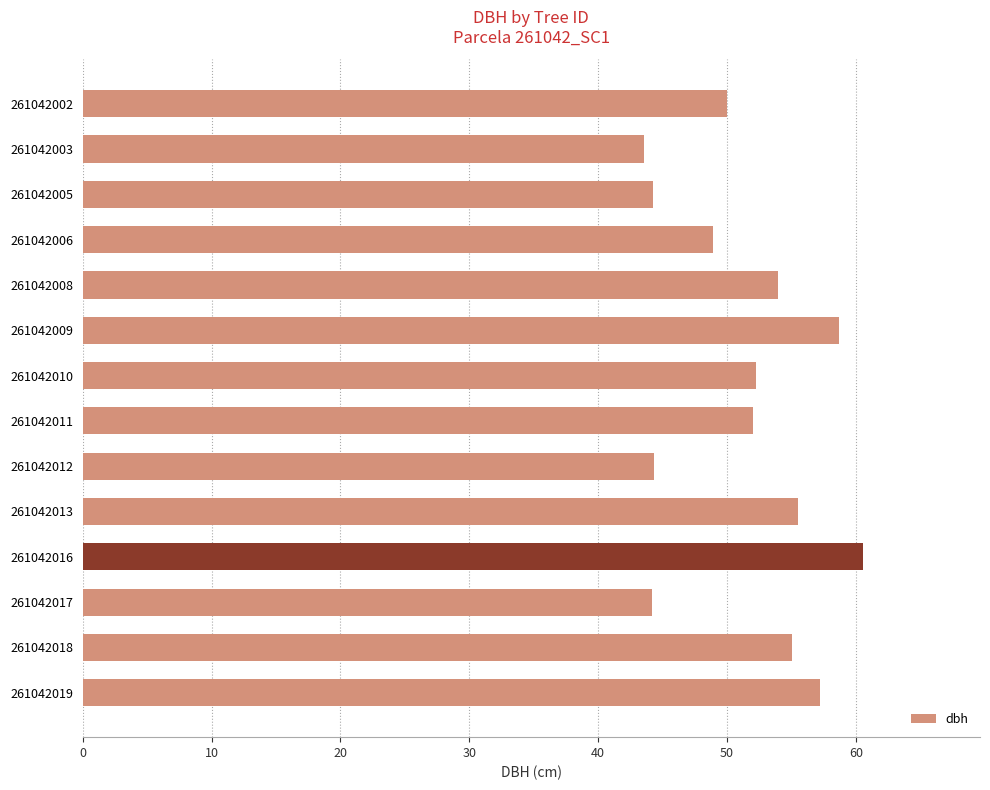

What is the change in value from 261042005 to 261042006?

+4.7